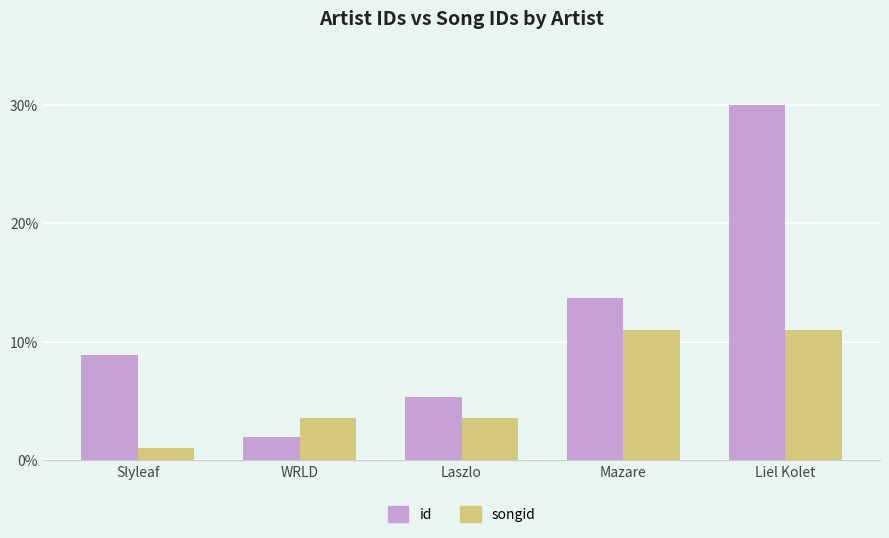

How many data points does each series have?

5